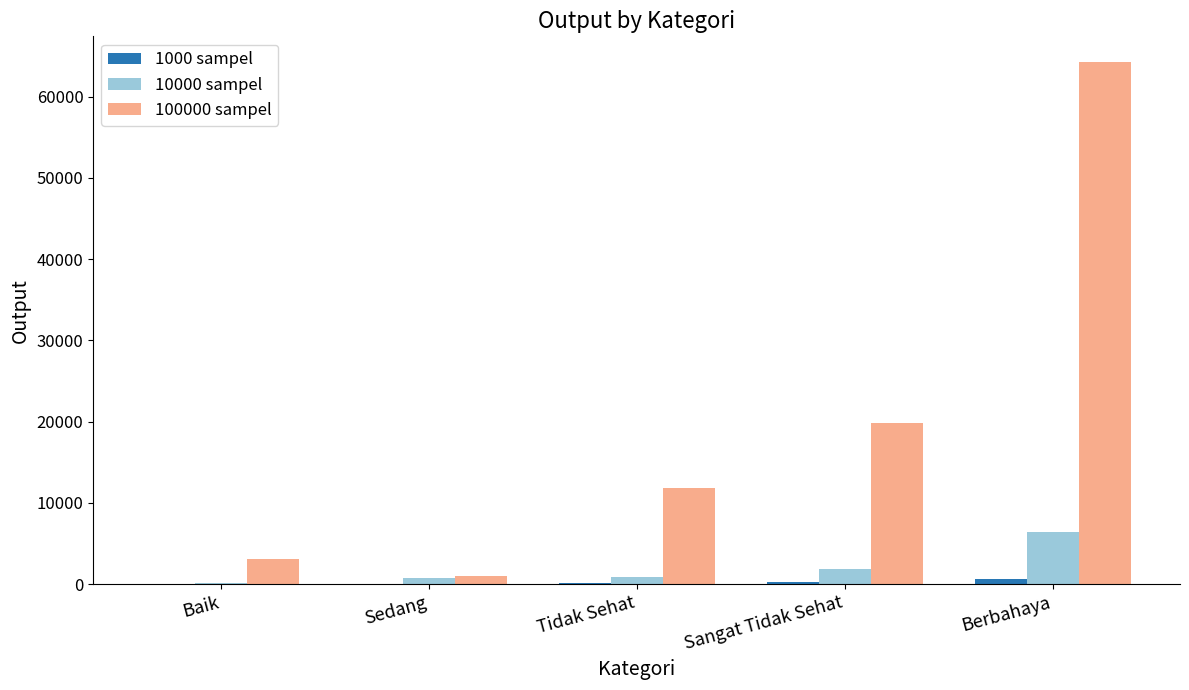

What is the greatest value displayed?

64208